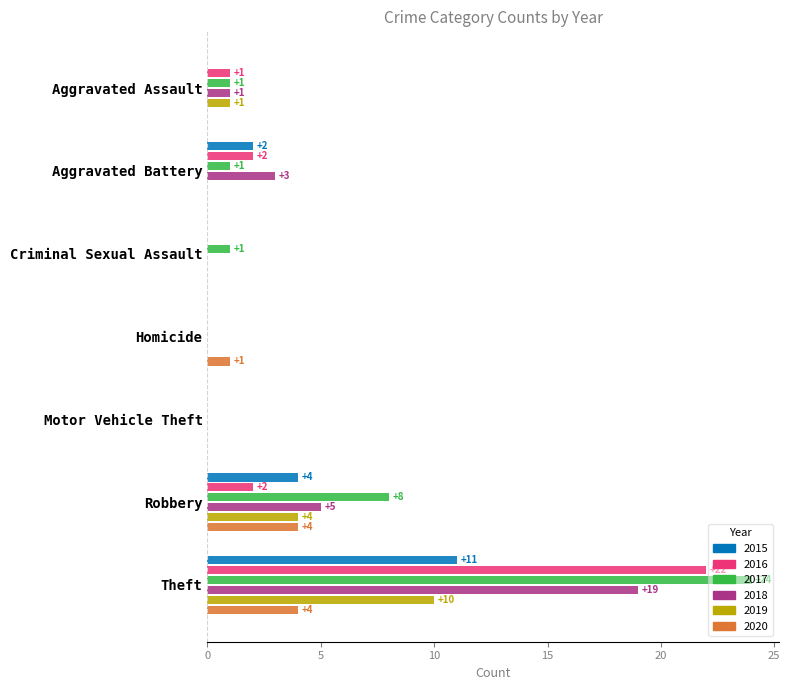

What is the highest value of the 2018 series?

19